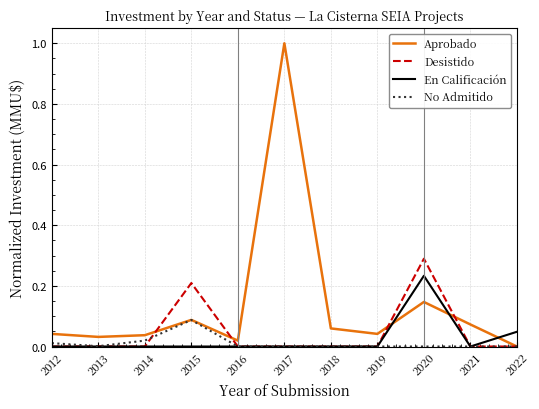

Which series has the largest range (max minus min)?

Aprobado